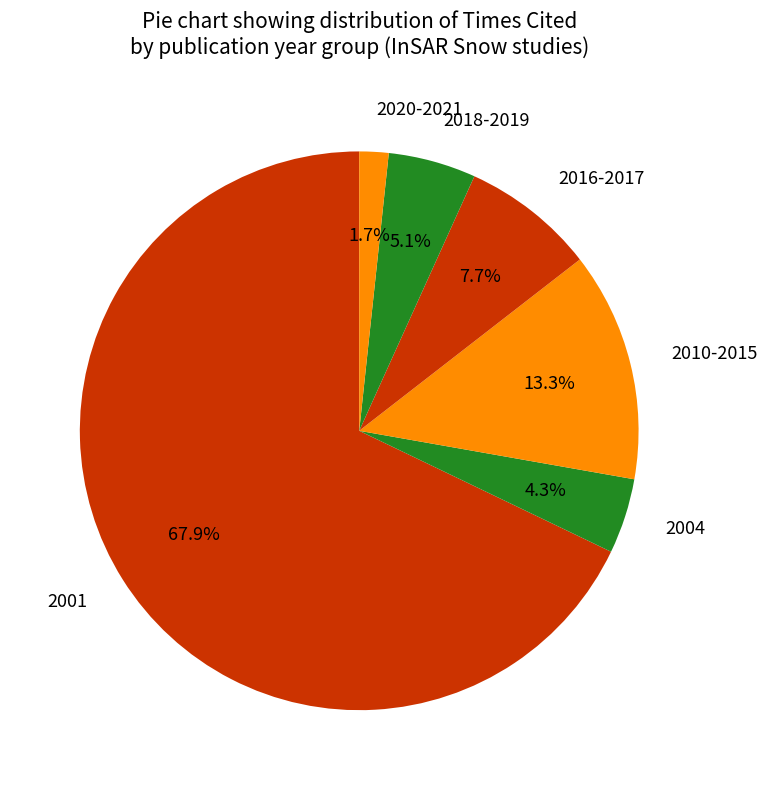

Which category has the biggest portion of the pie?

2001